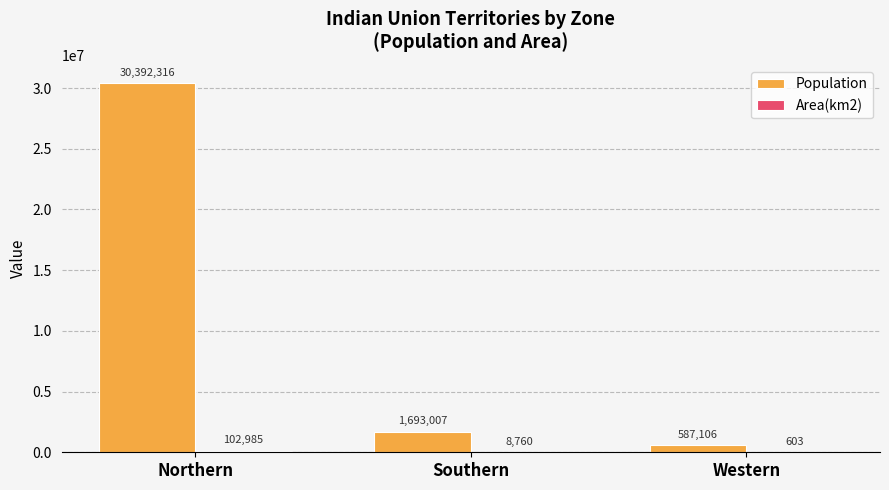

What is the approximate value of Population at Northern?

30392316